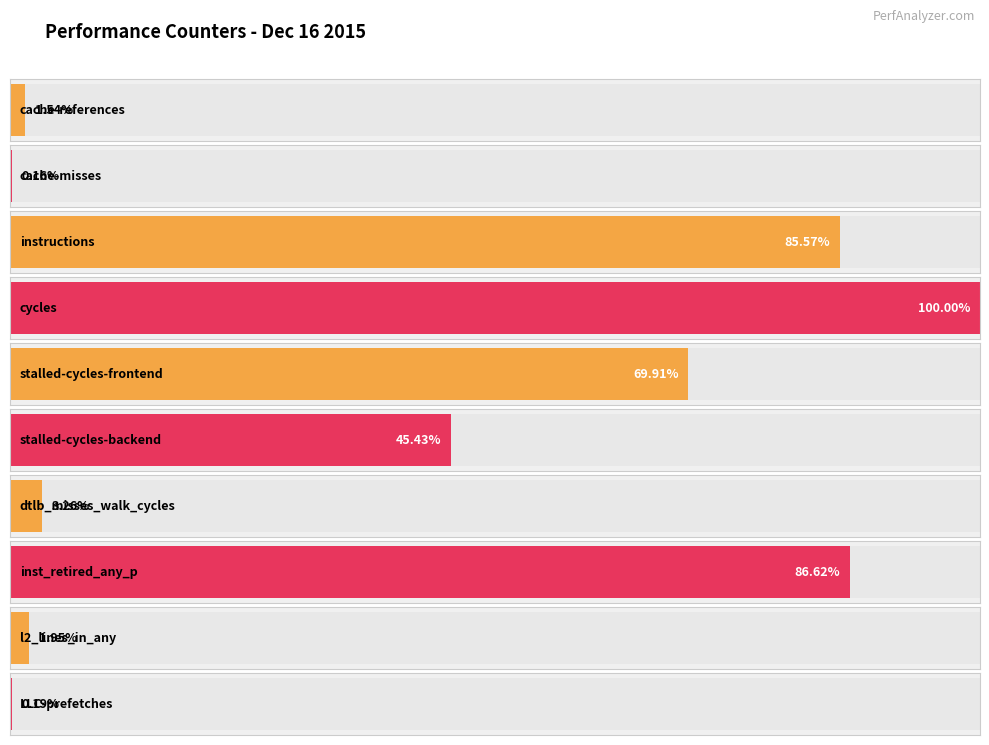

At which category does the chart reach its peak across all series?

cycles